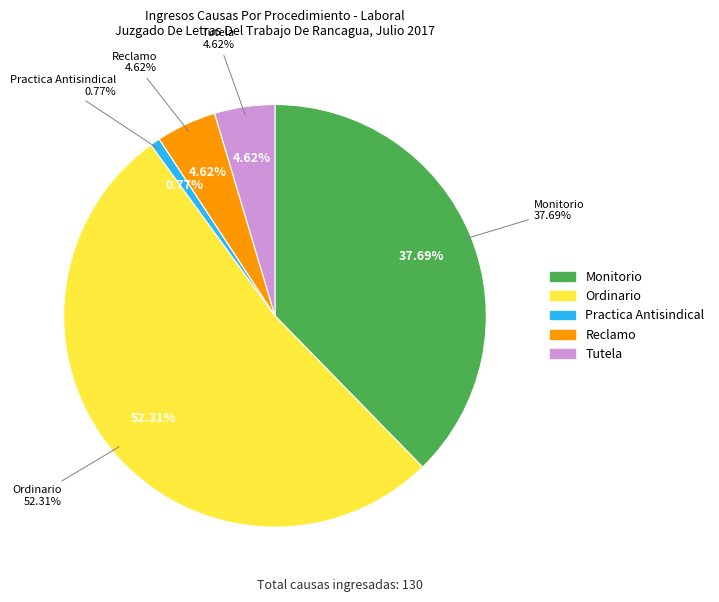

Approximately how many times larger is the value at Ordinario compared to Tutela?

11.3